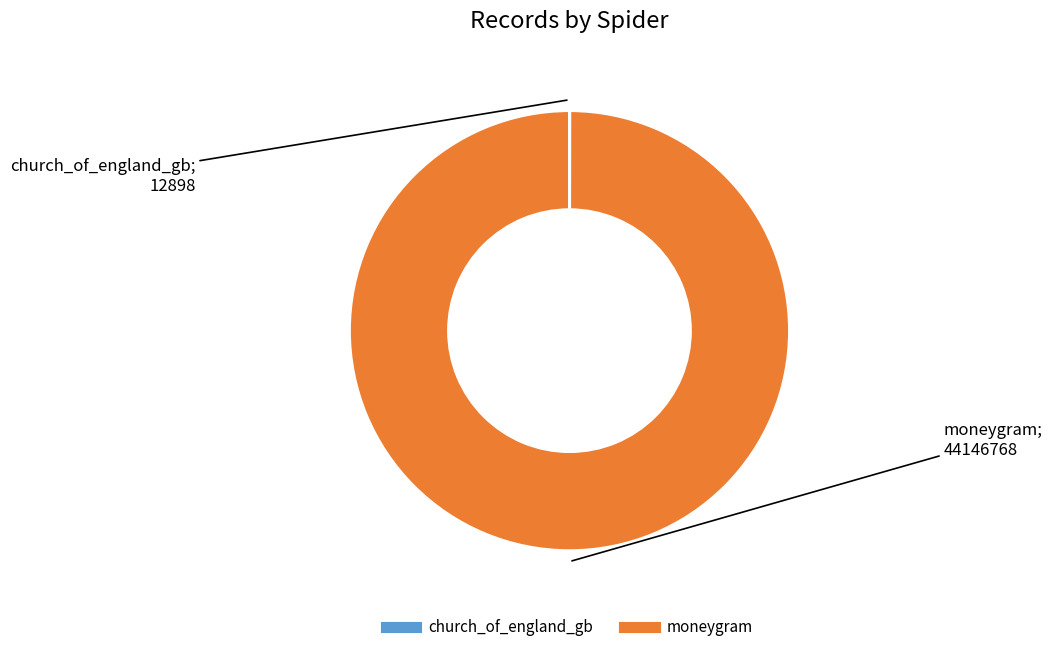

Is there any slice that represents more than half of the pie?

Yes